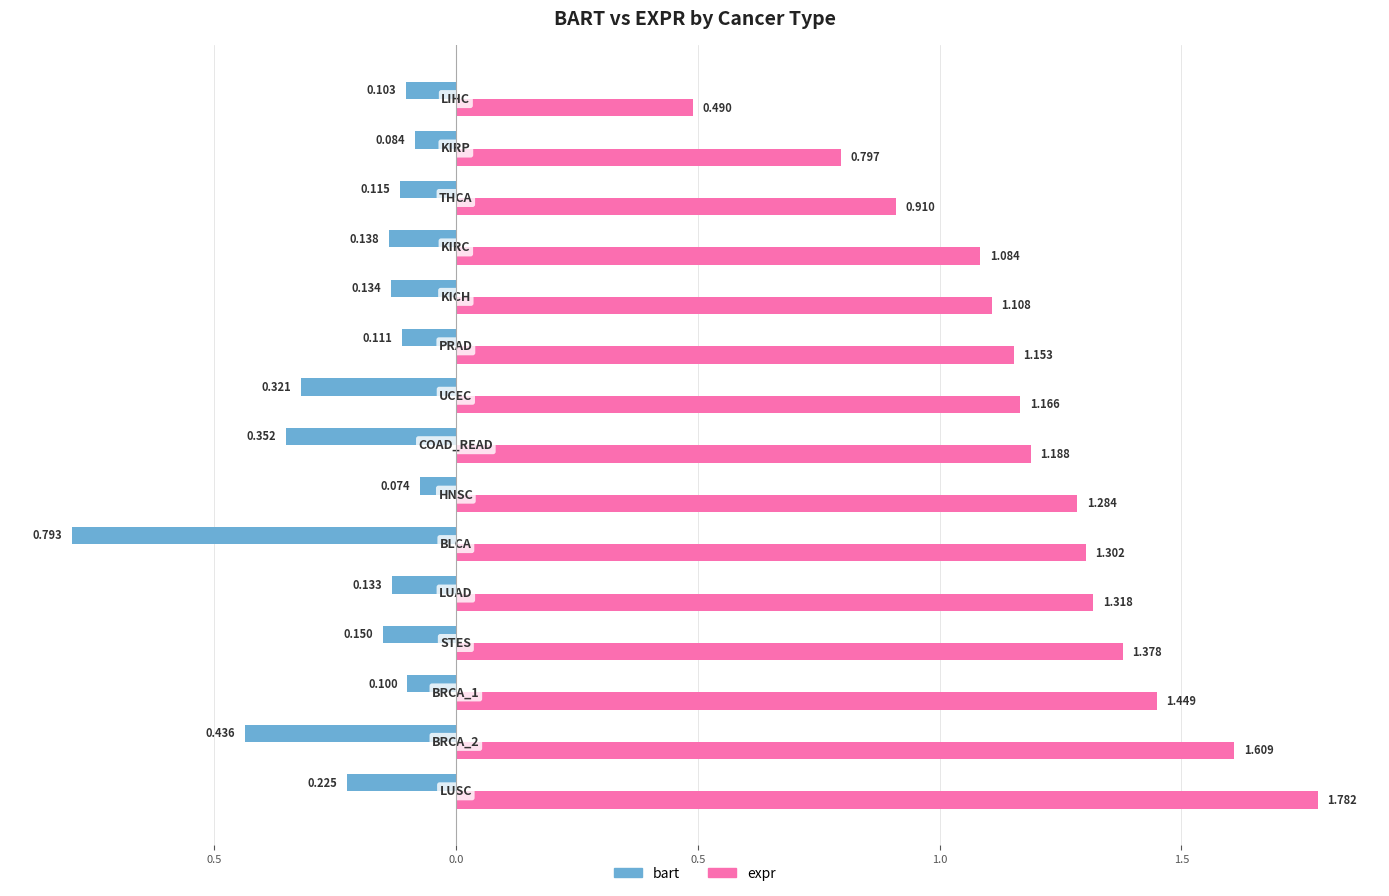

What are all the series names shown in the legend?

bart, expr